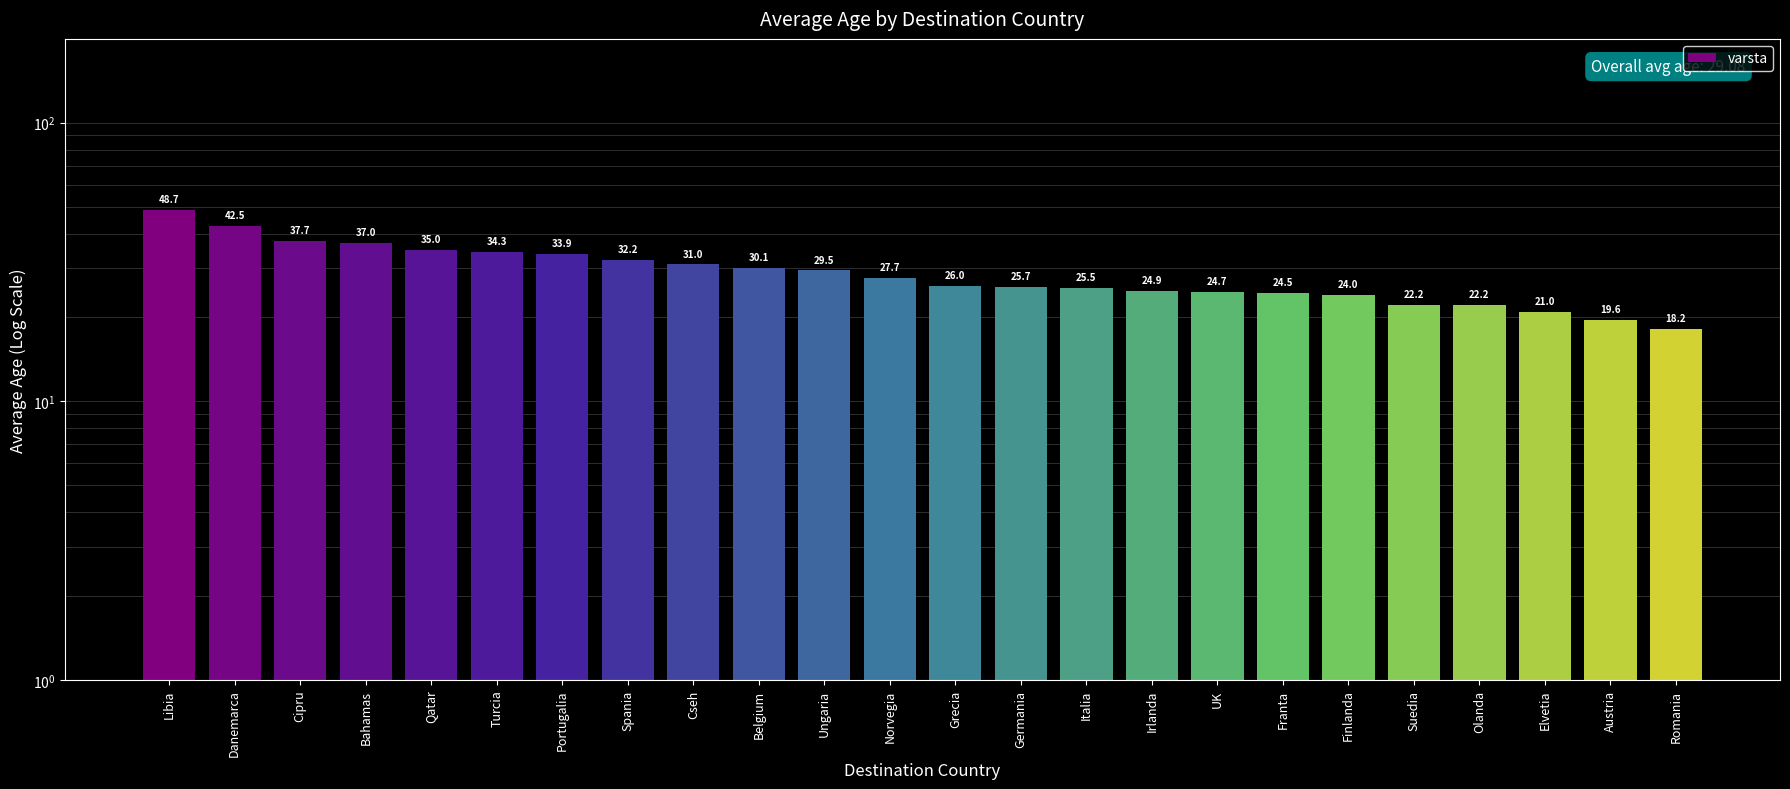

What is the average value?

29.1